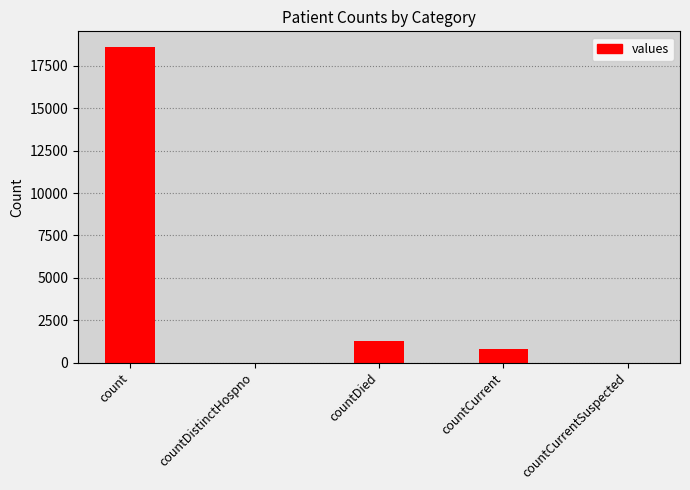

What is the maximum value shown in the chart?

18615